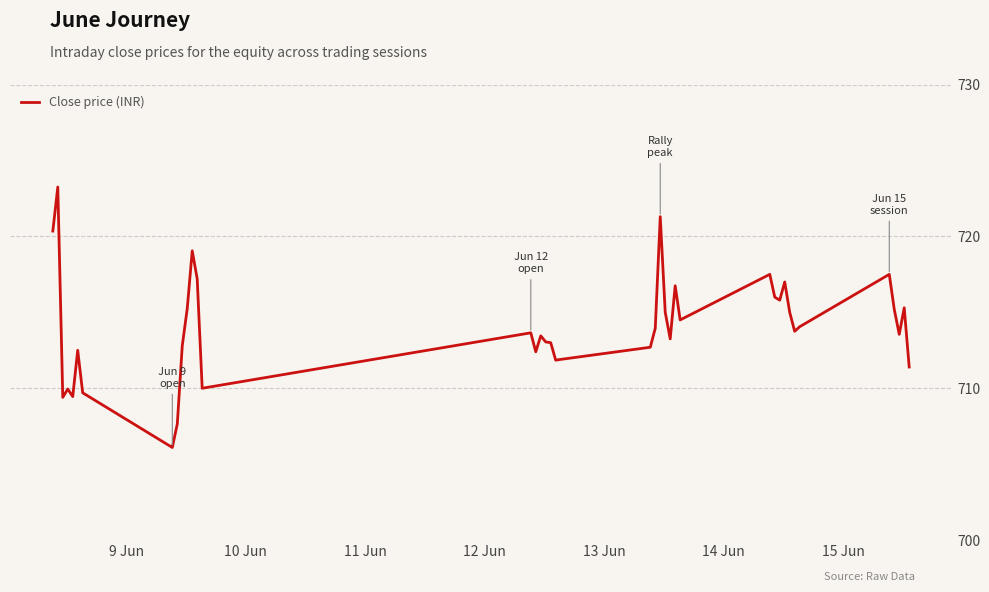

What is the minimum value shown in the chart?

706.1